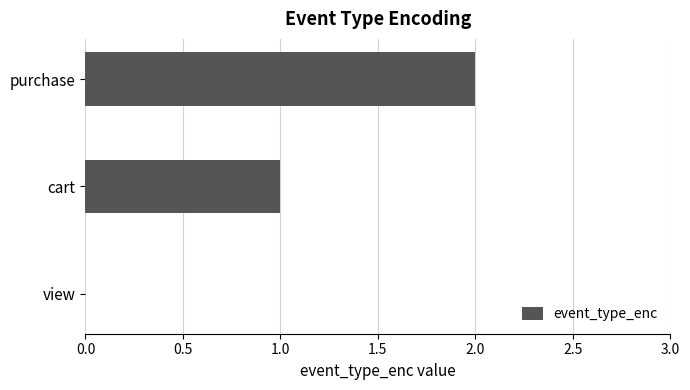

Is it true that the value at purchase is 2?

True